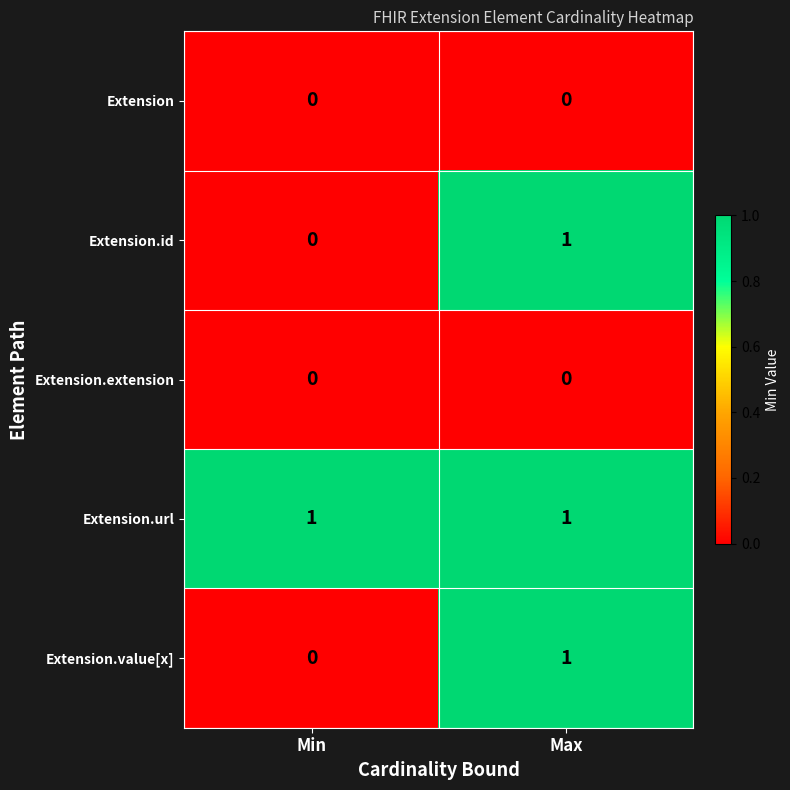

The Extension.extension series shows 0 at Min. True or false?

True